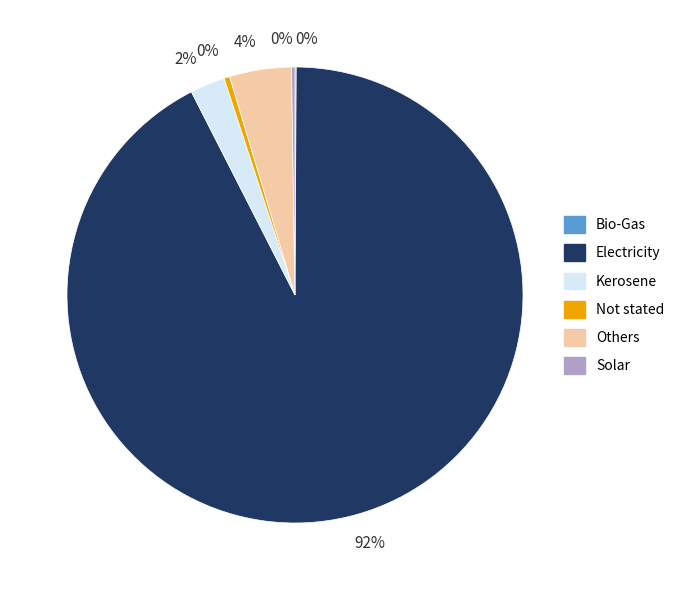

To the nearest percent, what is the average slice percentage?

17%